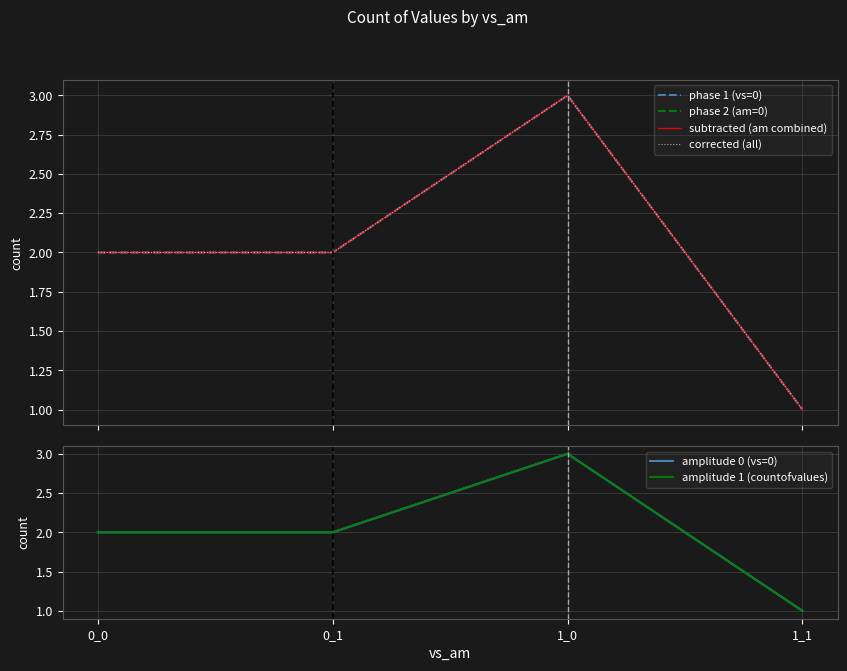

Does the chart display data point markers on the line(s)?

No